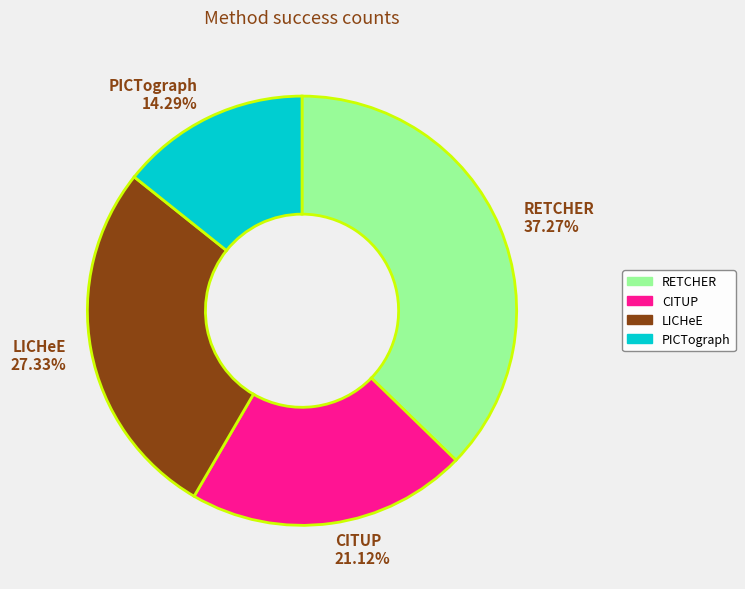

Rank the categories by value from lowest to highest.

PICTograph, CITUP, LICHeE, RETCHER